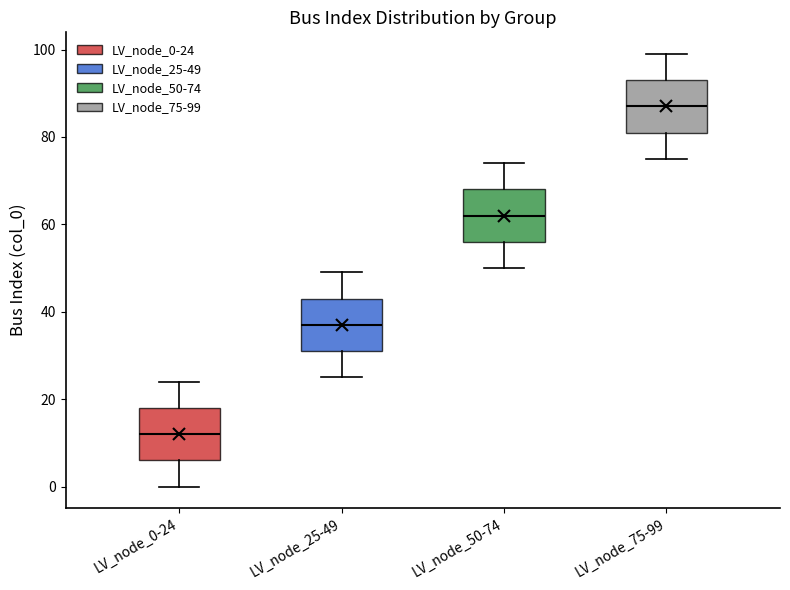

Reading left to right, read every box against the y-axis: the position of its median line, the range the box covers, and the ends of its whiskers. The values are not printed on the chart, so give them approximately, as read against the axis.

LV_node_0-24: median 12, box 6 to 18, whiskers 0 to 24
LV_node_25-49: median 38, box 32 to 44, whiskers 26 to 50
LV_node_50-74: median 62, box 56 to 68, whiskers 50 to 74
LV_node_75-99: median 88, box 82 to 94, whiskers 76 to 100